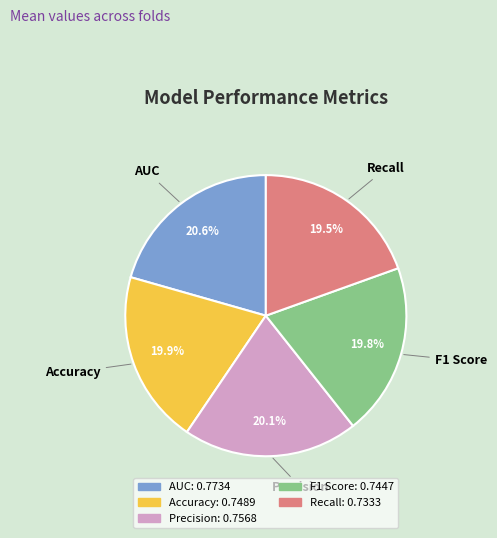

To the nearest percent, what is the difference between the Recall and Precision slice percentages?

1%